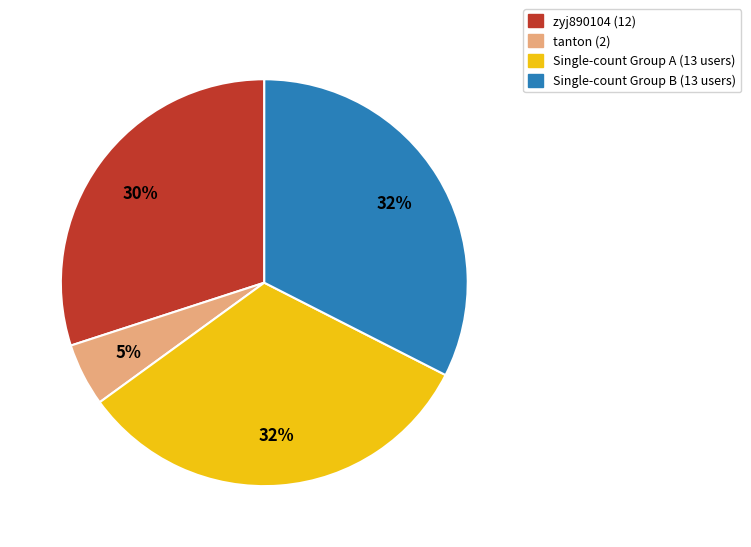

To the nearest percent, what is the difference between the largest and smallest slice percentages?

27%